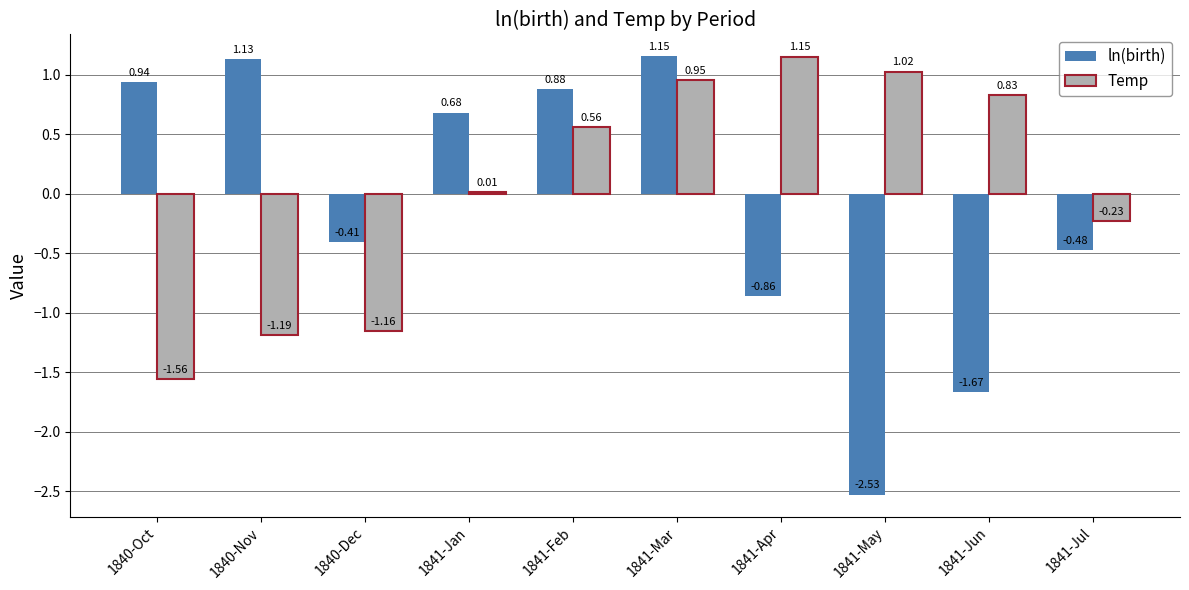

At which category is the sum across all series the highest?

1841-Mar